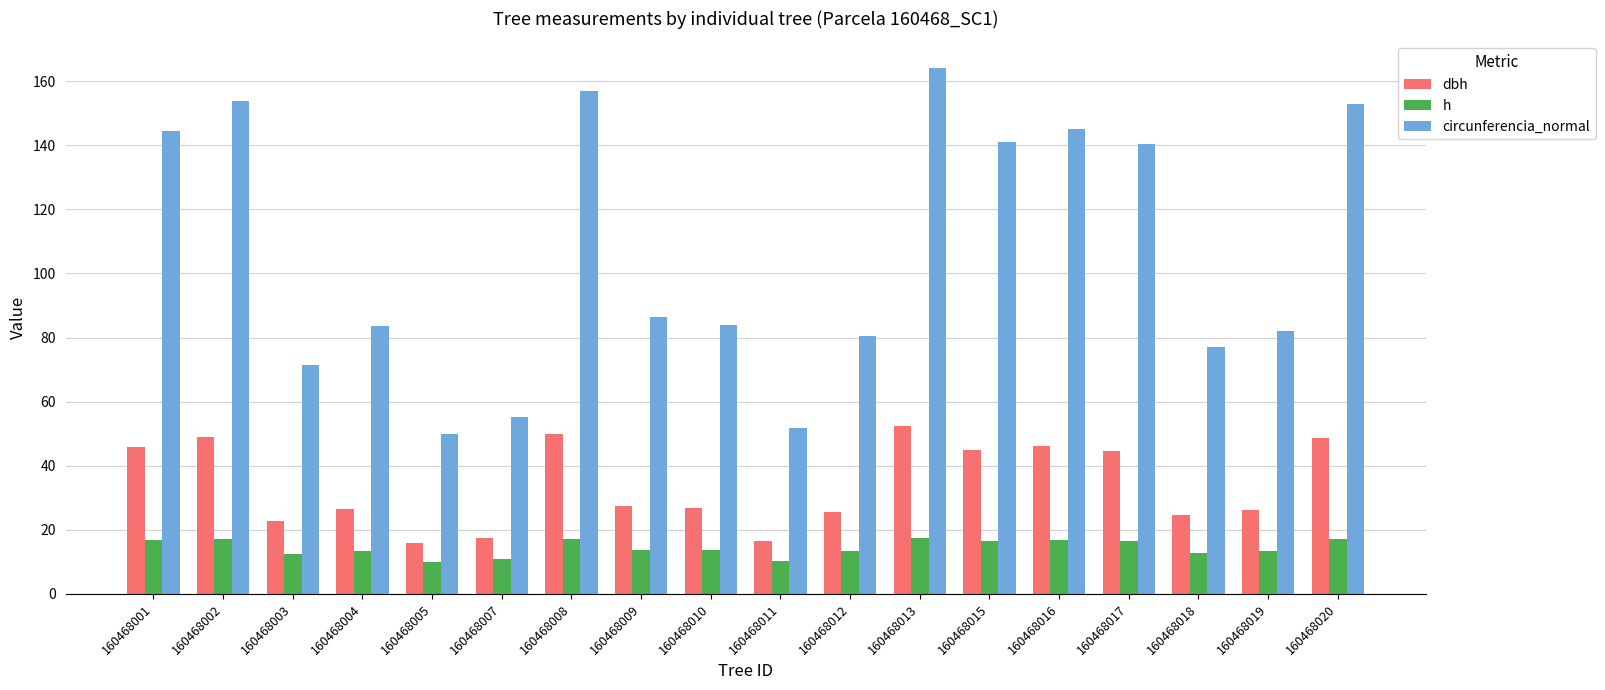

What is the highest value of the dbh series?

52.3